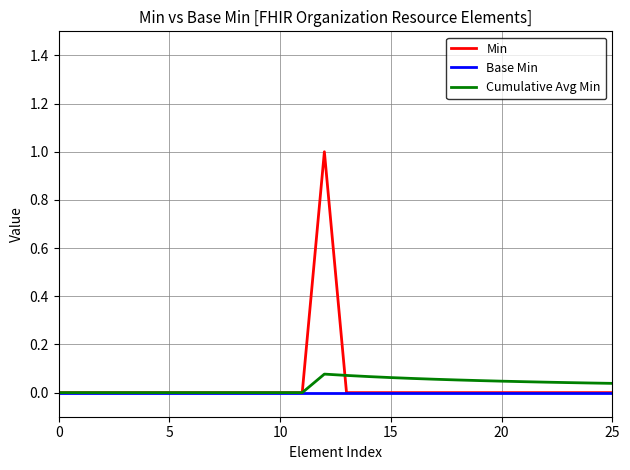

True or false: Min and Cumulative Avg Min cross at least once.

True